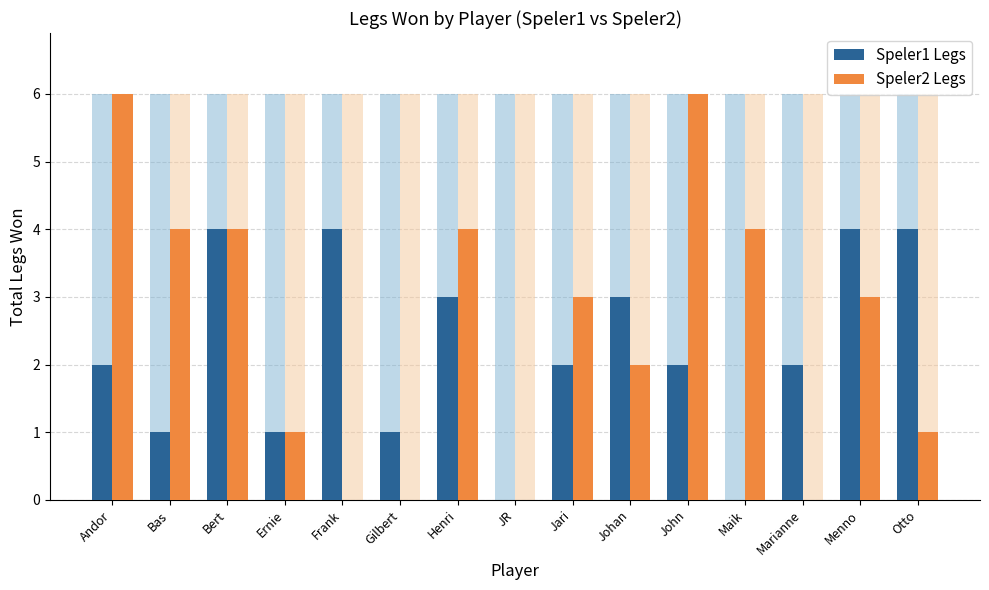

Reading right to left, transcribe all the data shown in this chart.

Speler1 Legs: Otto=4	Menno=4	Marianne=2	Maik=0	John=2	Johan=3	Jari=2	JR=0	Henri=3	Gilbert=1	Frank=4	Ernie=1	Bert=4	Bas=1	Andor=2
Speler2 Legs: Otto=1	Menno=3	Marianne=0	Maik=4	John=6	Johan=2	Jari=3	JR=0	Henri=4	Gilbert=0	Frank=0	Ernie=1	Bert=4	Bas=4	Andor=6